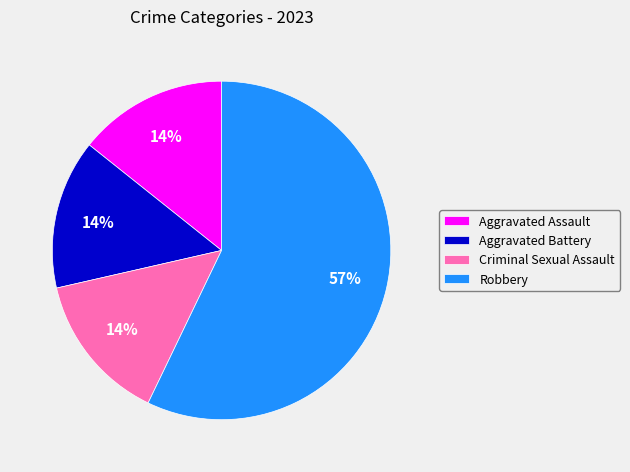

Which has a higher value, Robbery or Aggravated Battery?

Robbery